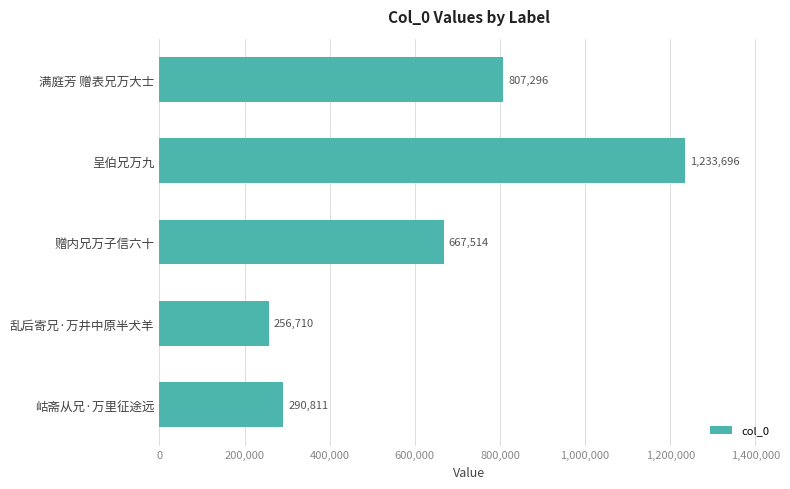

Where is the data nearest to the value 745203?

满庭芳 赠表兄万大士